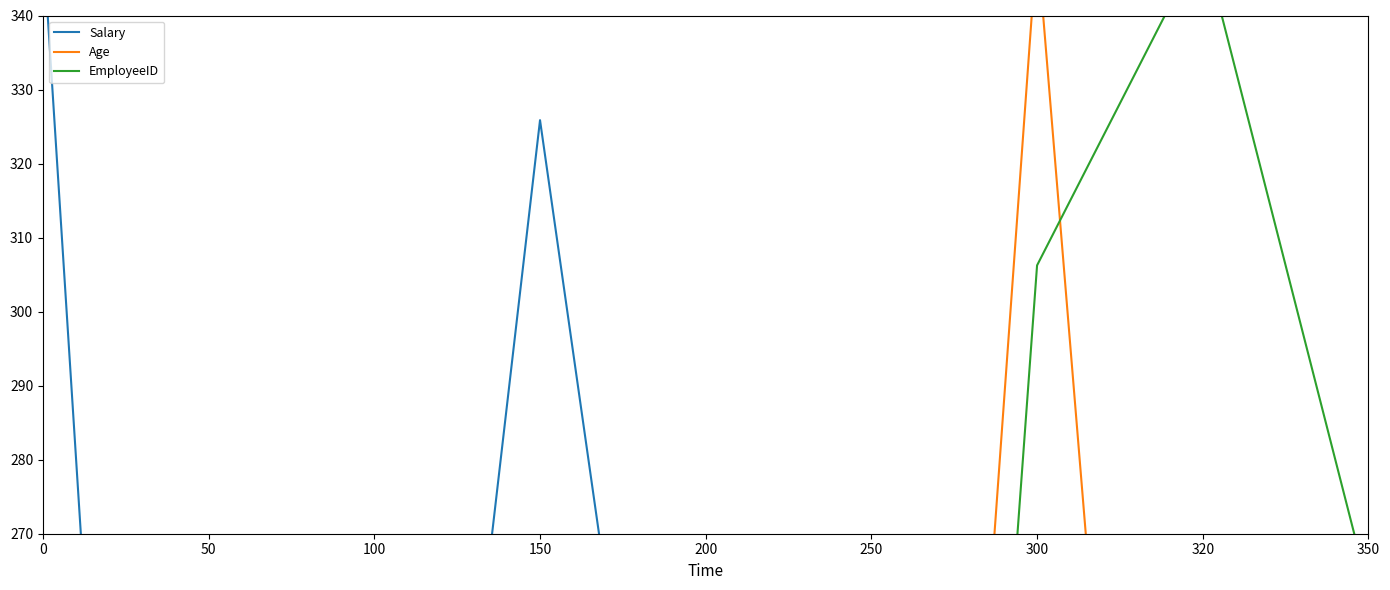

Which series has the widest spread of values?

Salary